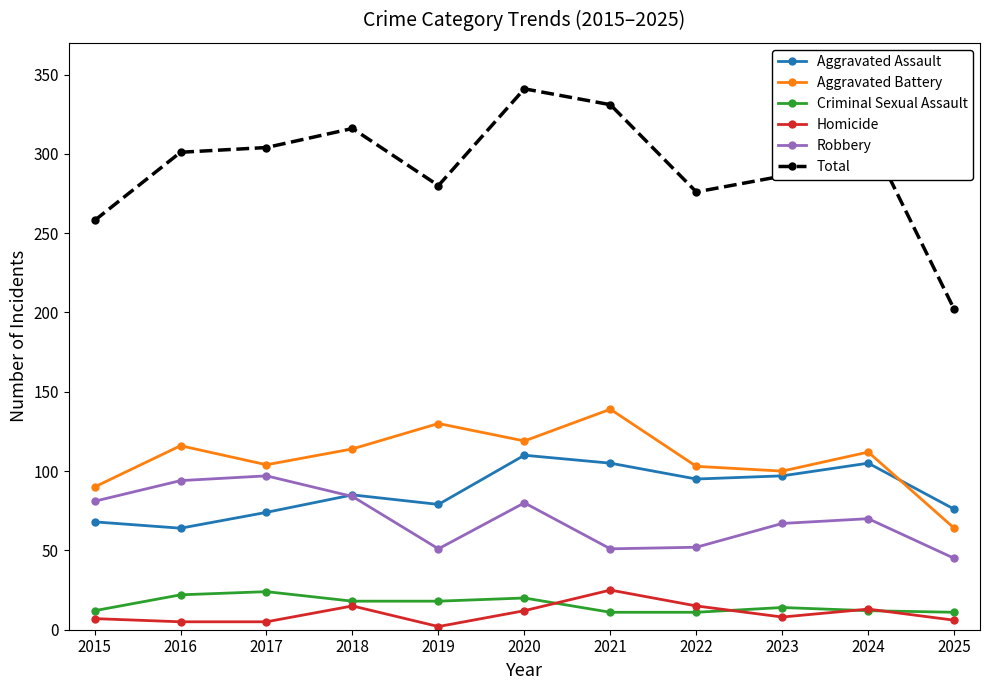

In Total, how many points are lower than both neighbors (excluding endpoints)?

2